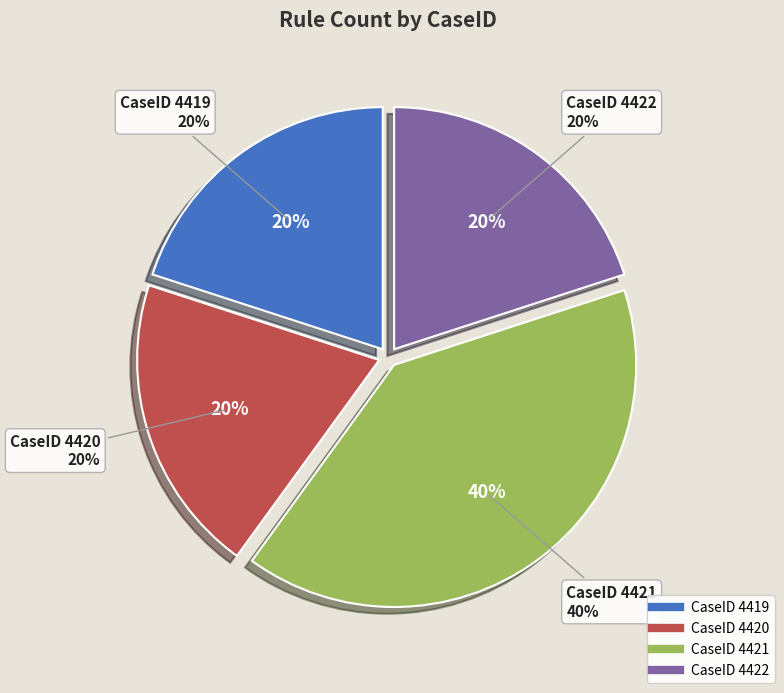

To the nearest percent, what is the combined percentage of 4420 and 4419?

40%